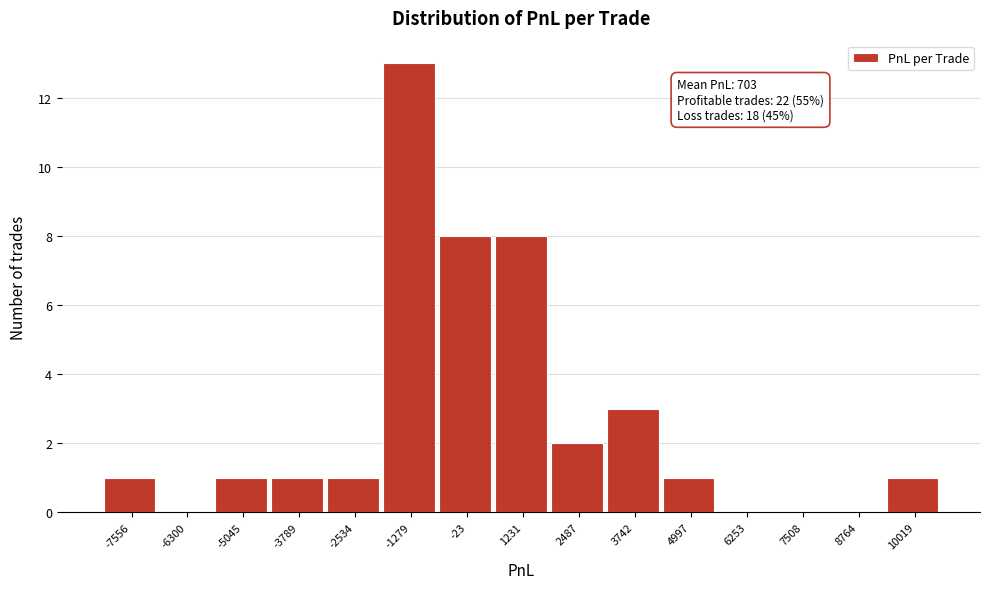

Reading left to right, list all the values displayed in this chart.

-7556=1	-6300=0	-5045=1	-3789=1	-2534=1	-1279=13	-23=8	1231=8	2487=2	3742=3	4997=1	6253=0	7508=0	8764=0	10019=1